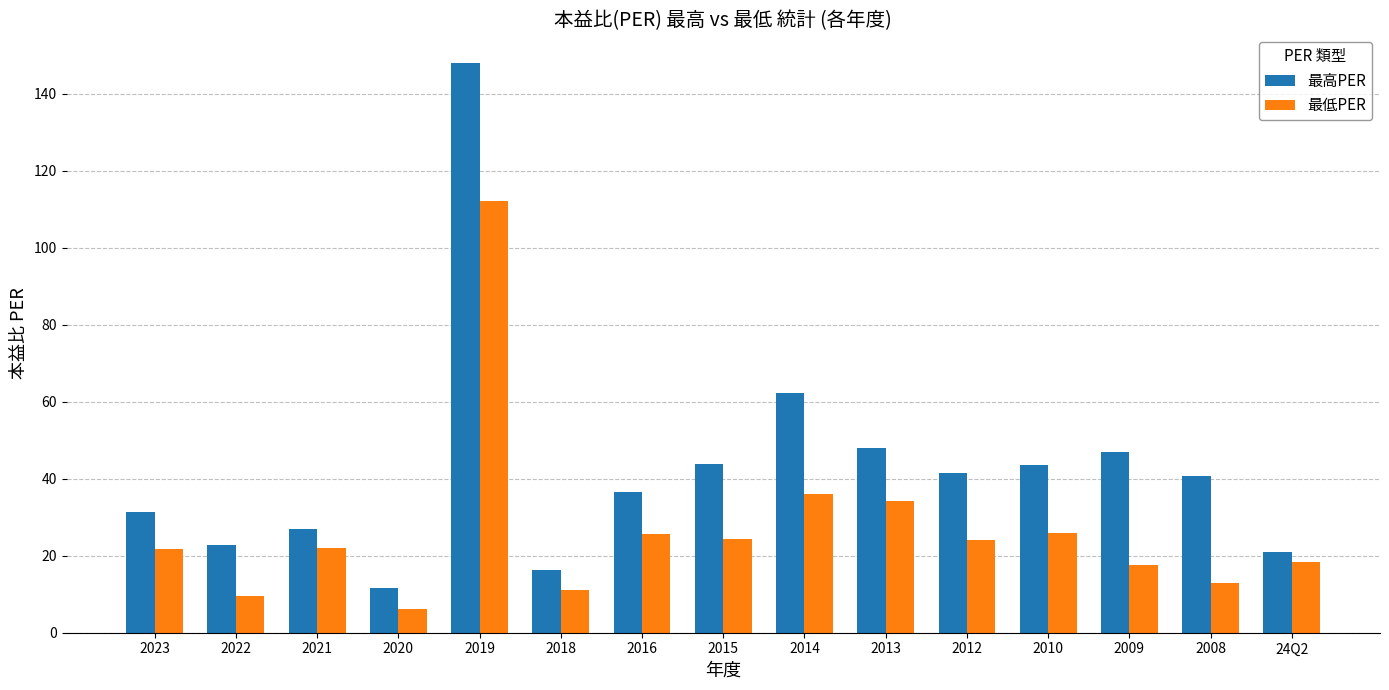

What is the minimum value shown in the chart?

6.1